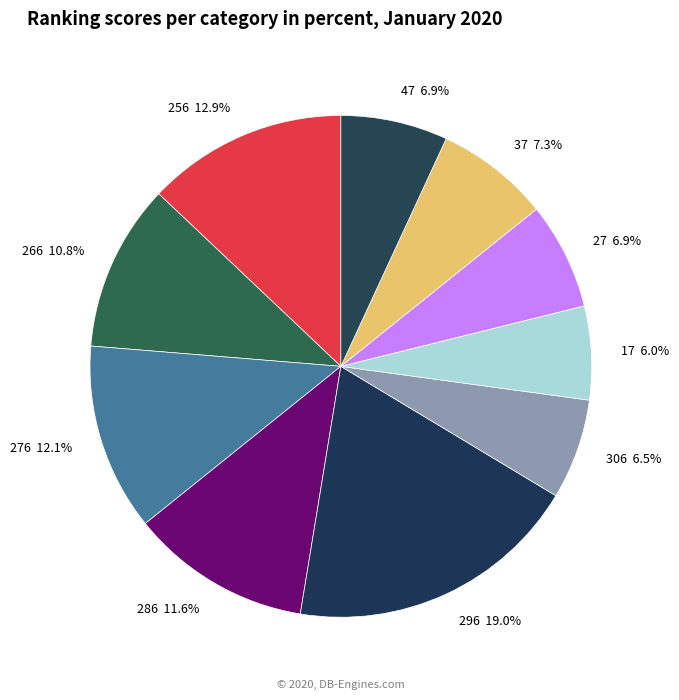

Does 256 12.9% represent more than half of the total?

No